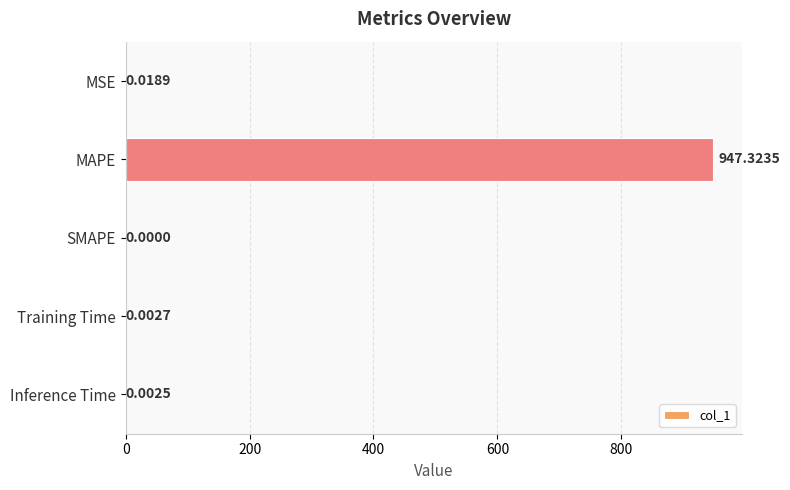

What is the sum of all values?

947.3